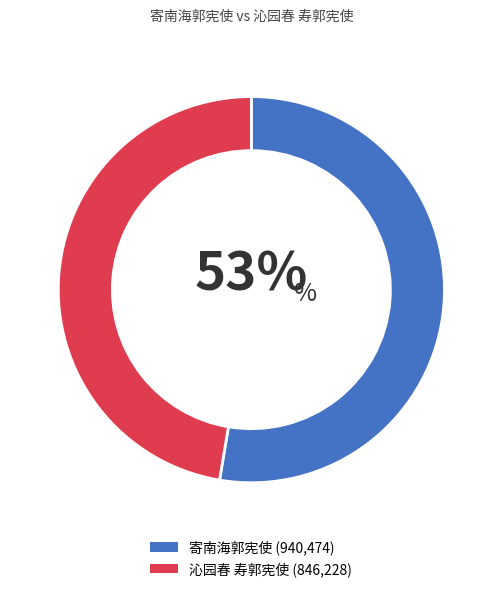

To the nearest percent, what is the difference between the largest and smallest slice percentages?

53%